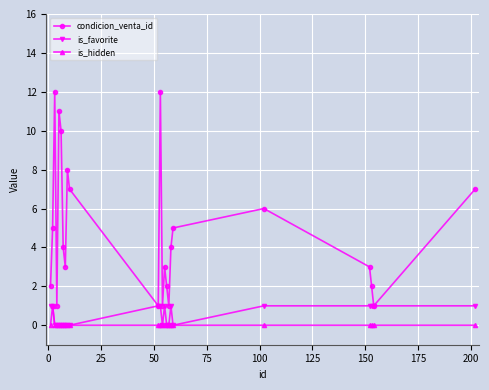

In condicion_venta_id, how many points are lower than both neighbors (excluding endpoints)?

6